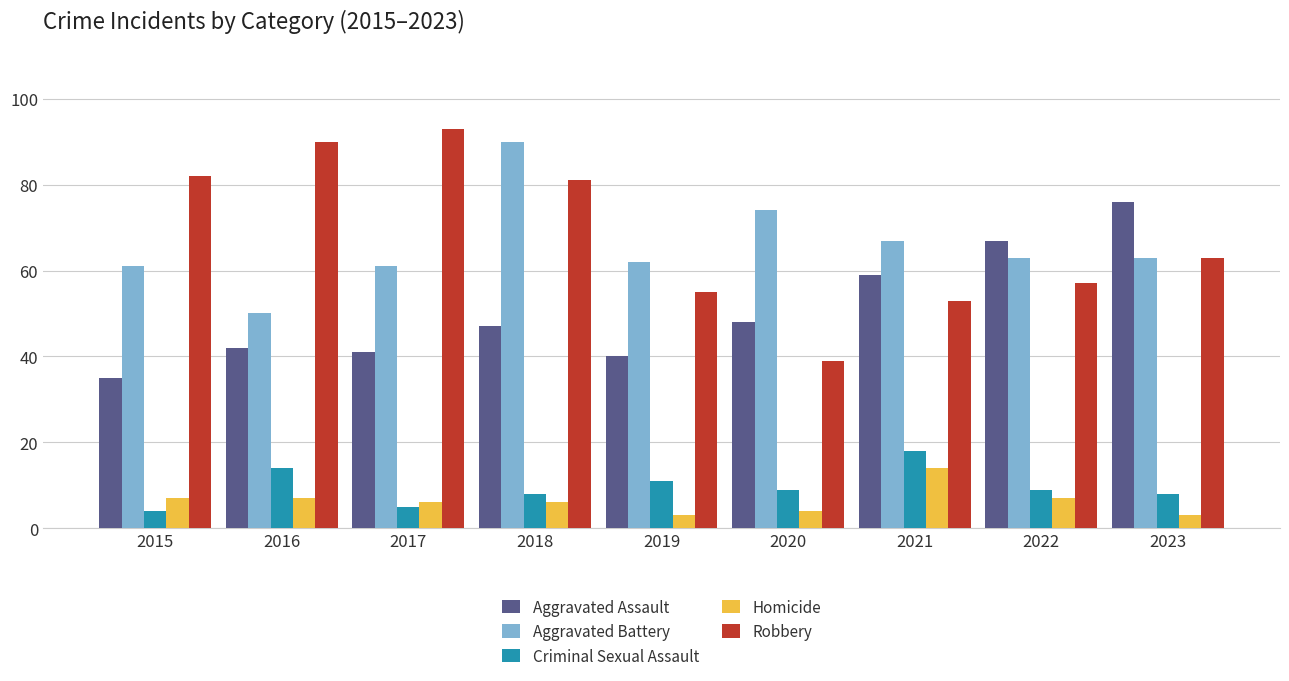

At which label is Aggravated Assault closest to 55?

2021